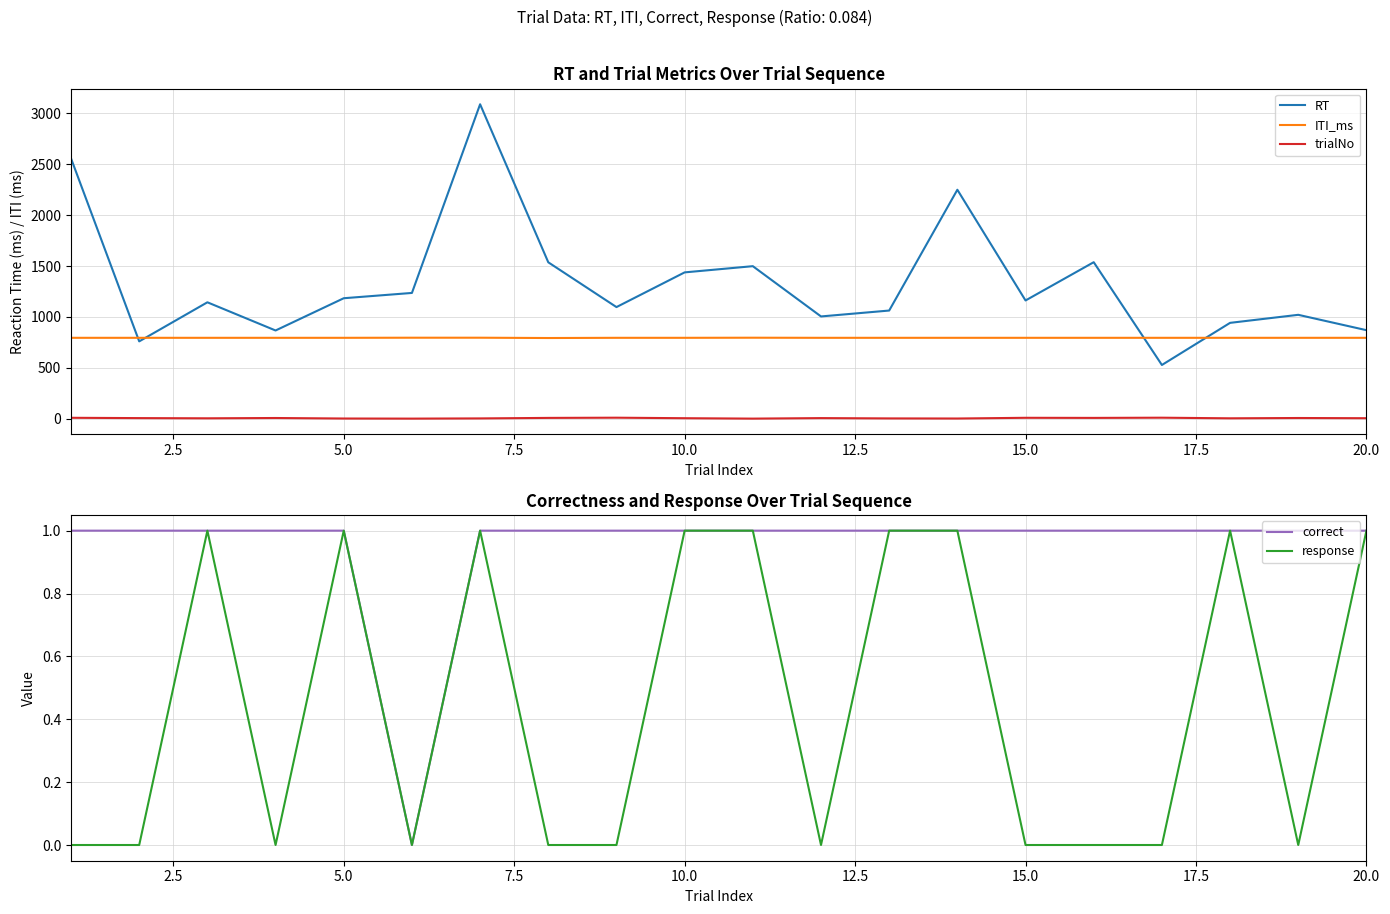

List the series in order of their peak value, highest first.

RT, ITI_ms, trialNo, correct, response